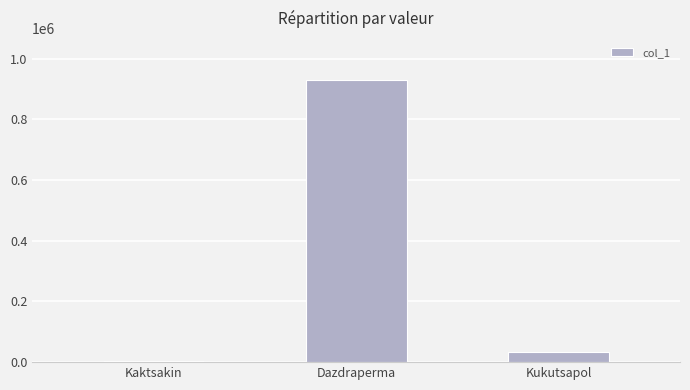

How many distinct data groups are displayed?

1